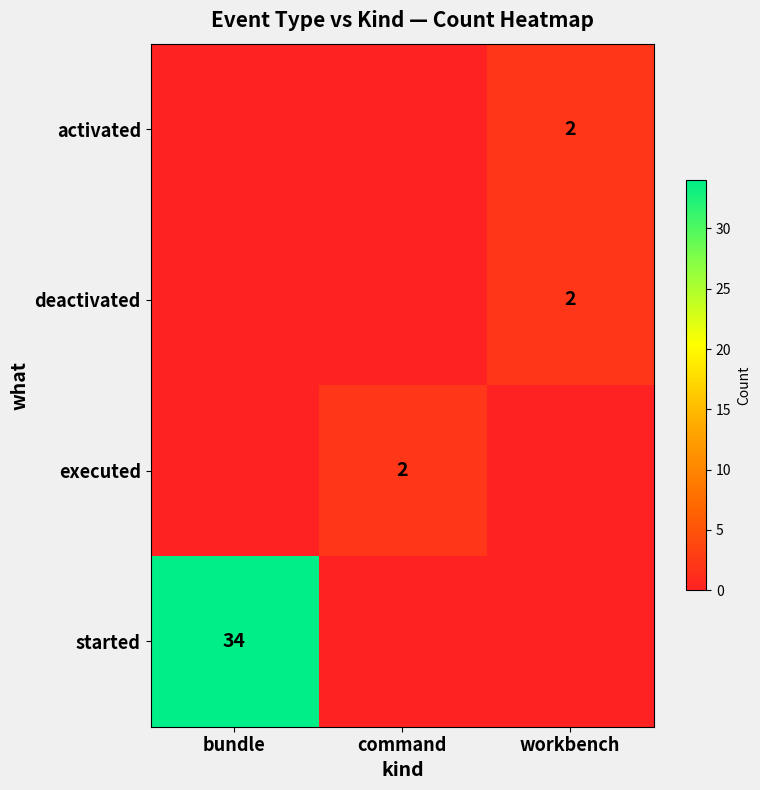

Is the value of started at bundle greater than the value of activated at workbench?

Yes